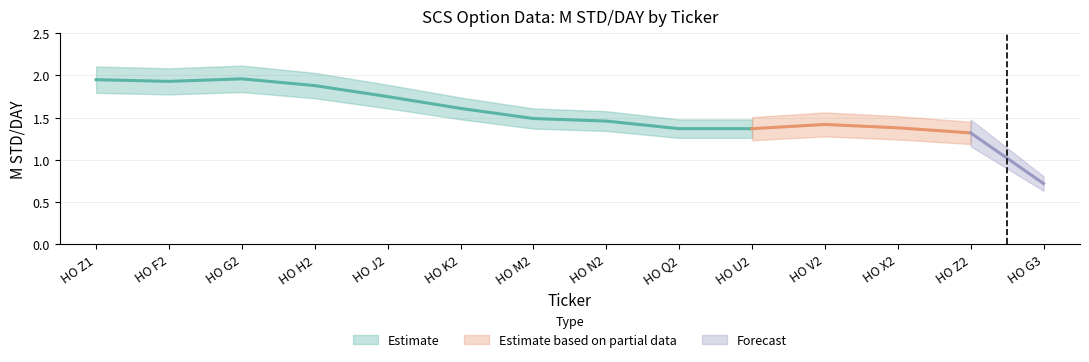

What is the label of the 4th point from the left?

HO H2